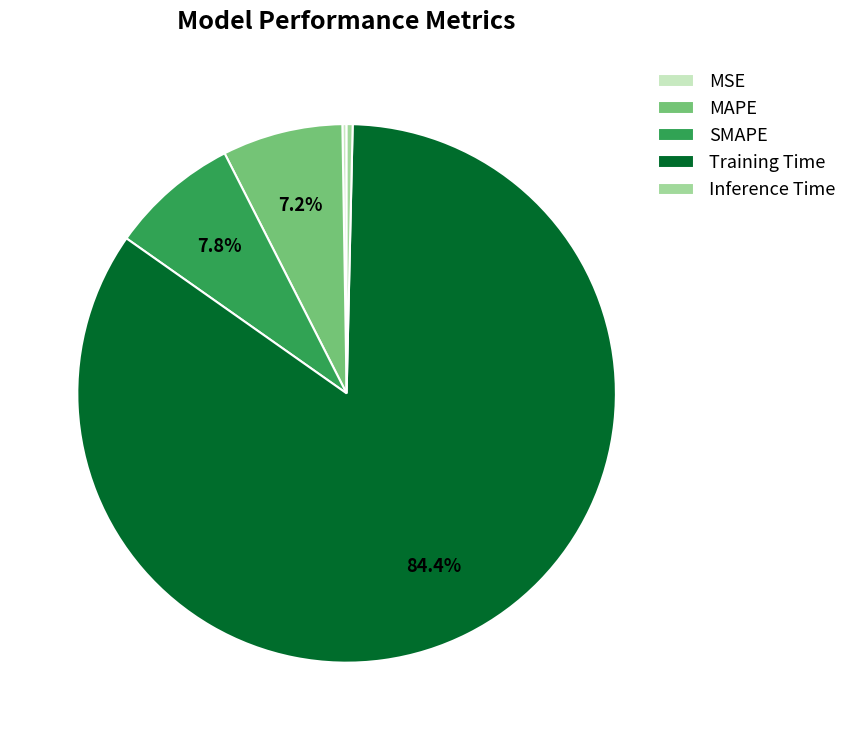

Does any single category account for the majority?

Yes